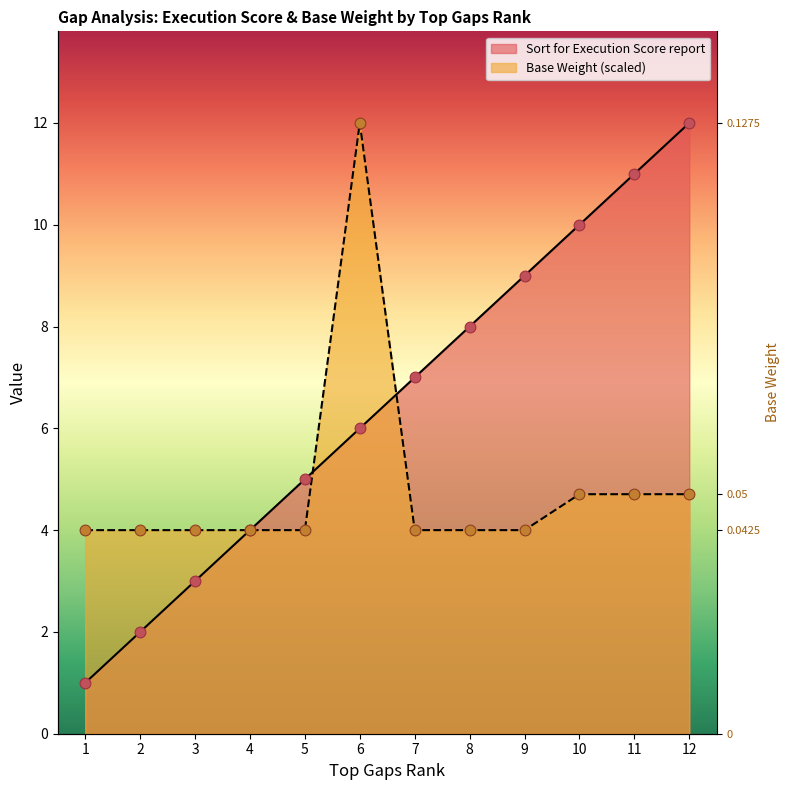

At which category is the sum across all series the highest?

6